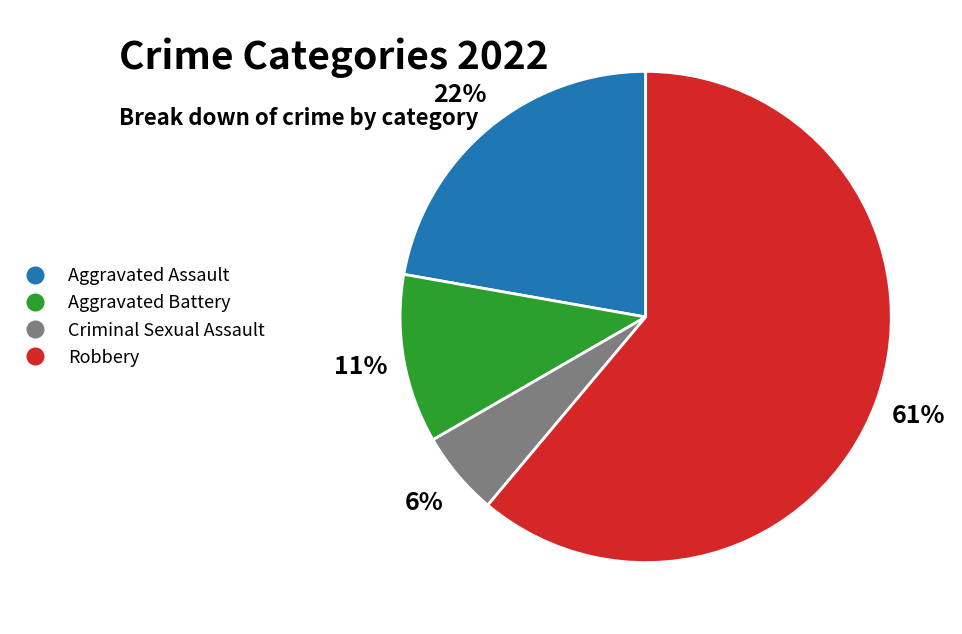

Which category accounts for the majority?

Robbery